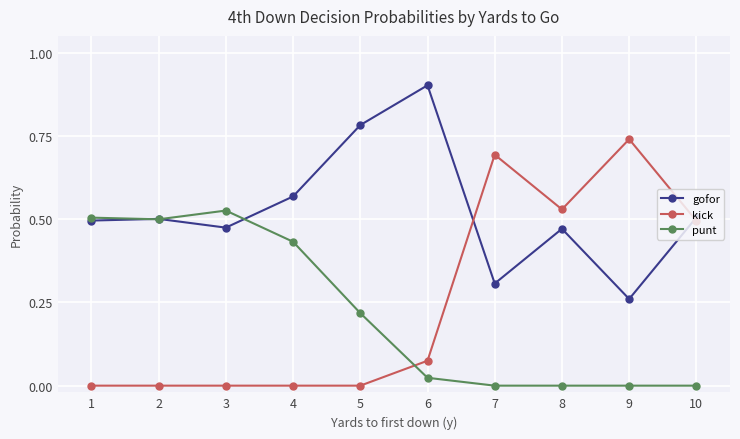

True or false: gofor has more than 1 interior local peaks.

True